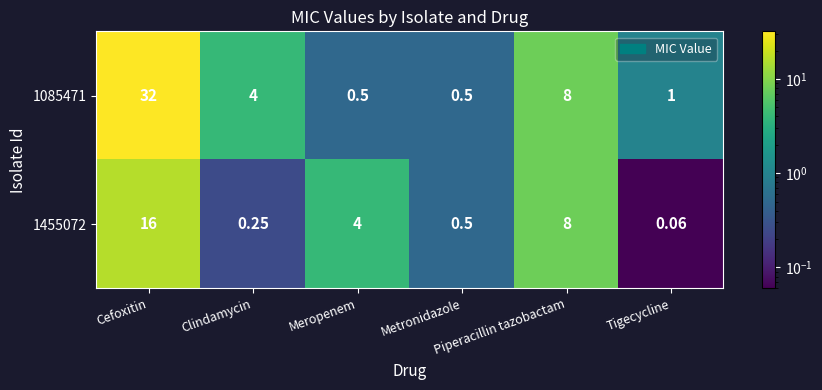

Rank the series by their average value, from highest to lowest.

1085471, 1455072